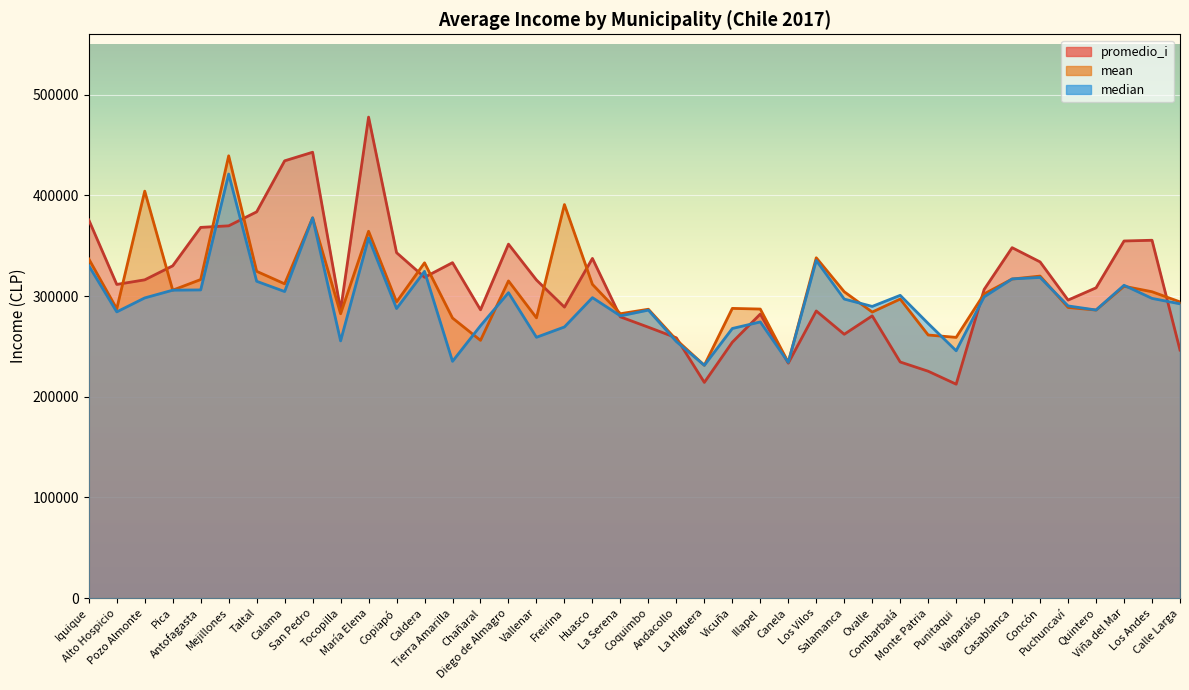

How many data points in mean are less than 302170?

20